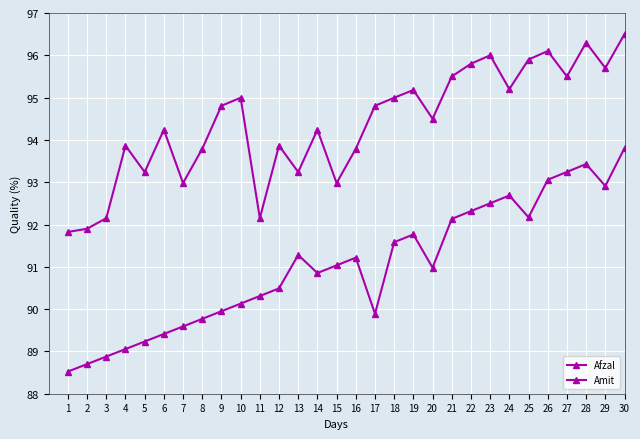

Is this an area chart (filled region under the line)?

No